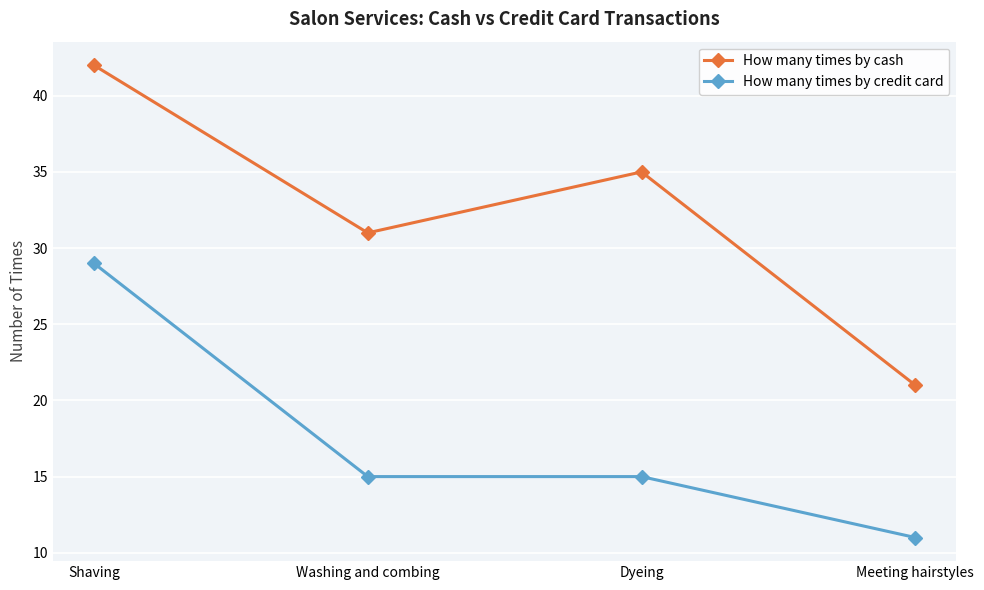

What is the label of the 2nd point from the right?

Dyeing